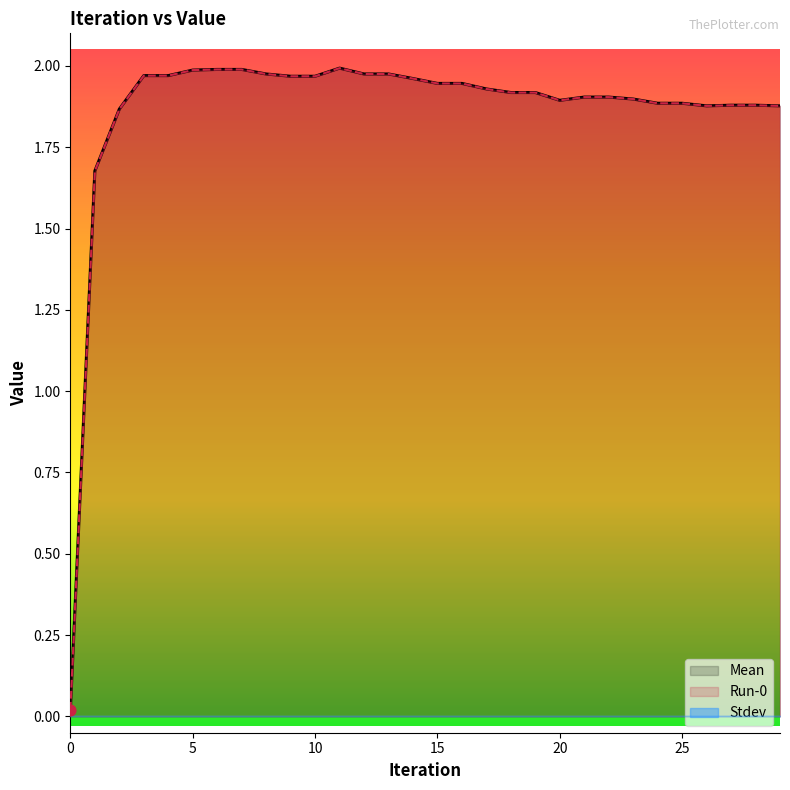

At how many categories does at least one series exceed 0?

30